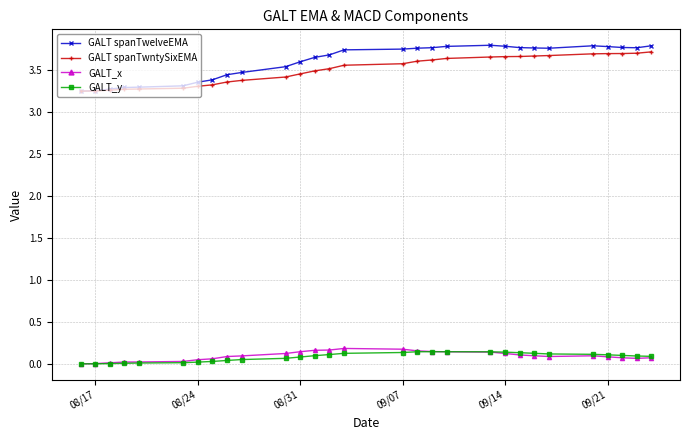

Which series has the widest spread of values?

GALT spanTwelveEMA